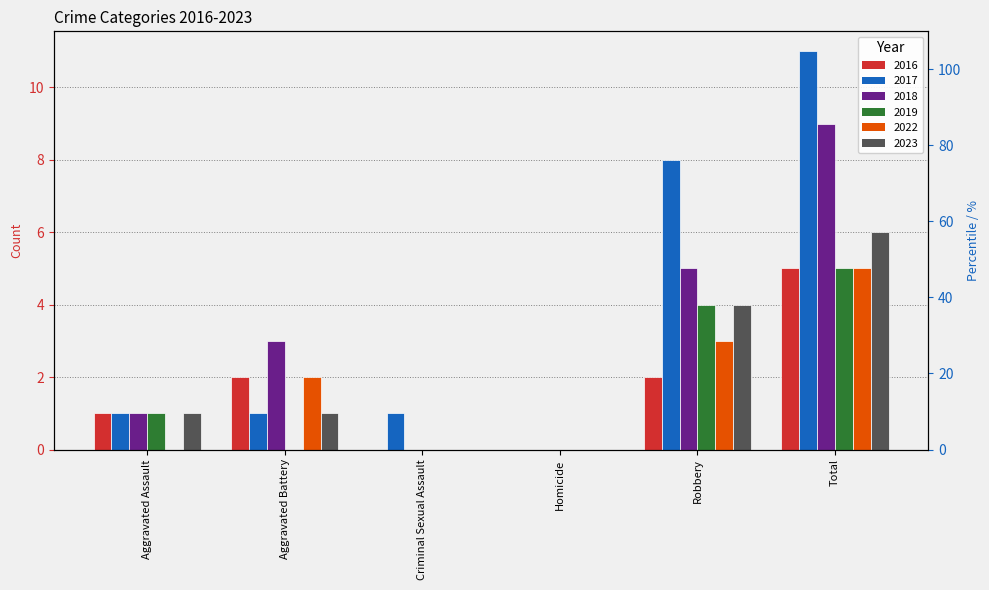

Is it true that 2019 equals 0 at Criminal Sexual Assault?

True